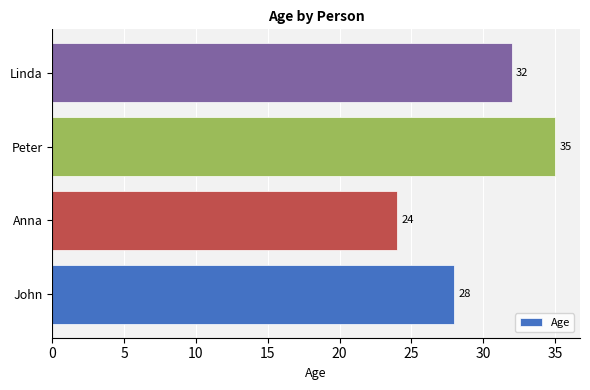

Does the chart contain any negative values?

No